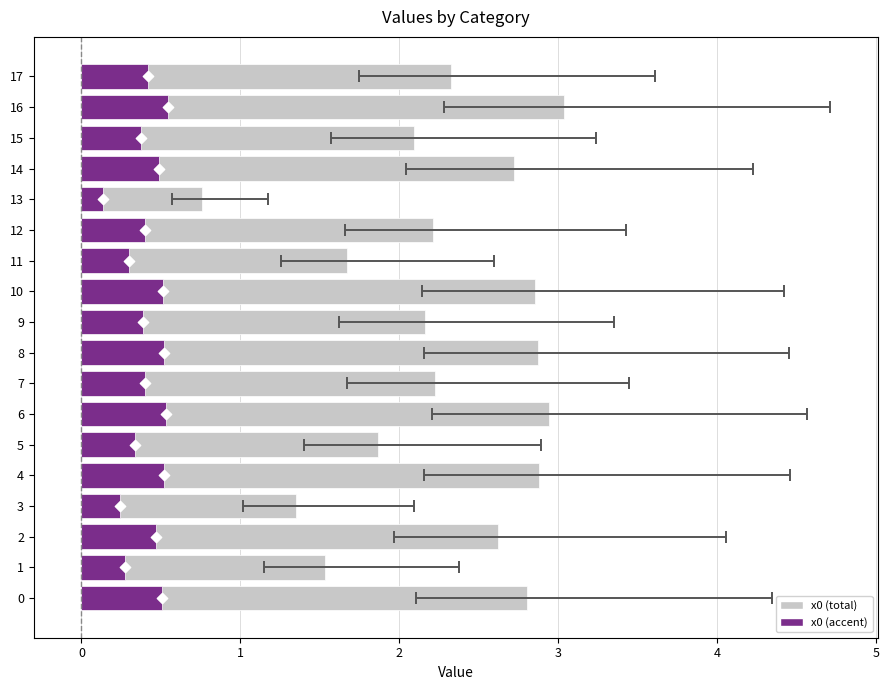

What is the ratio of the value at 10 to the value at 14?

1.0